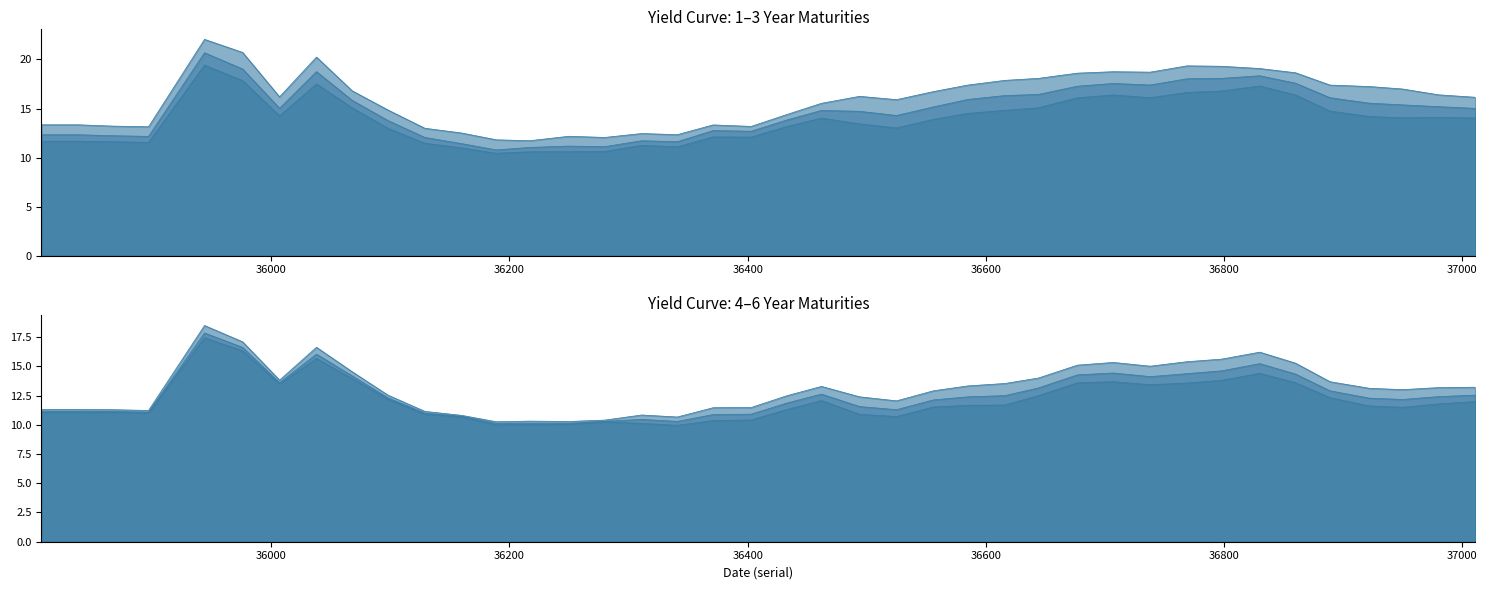

True or false: 5years has a value of 17.8 at 36341.

False